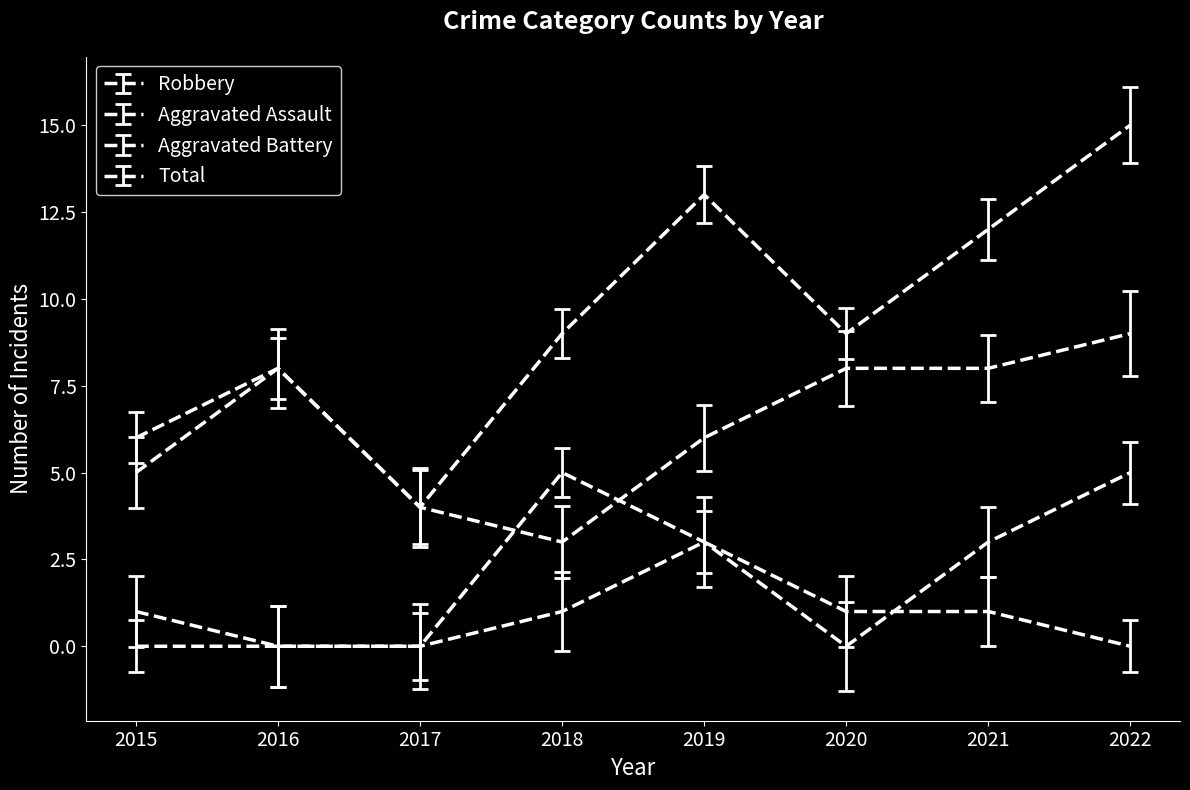

The Aggravated Assault series shows 1 at 2020. True or false?

True